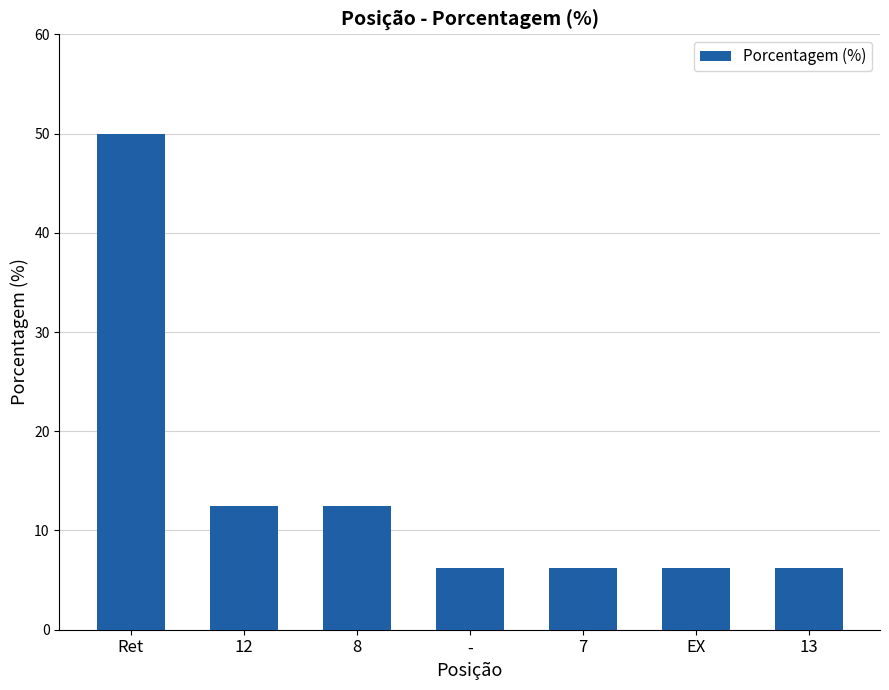

What is the greatest value displayed?

50.0